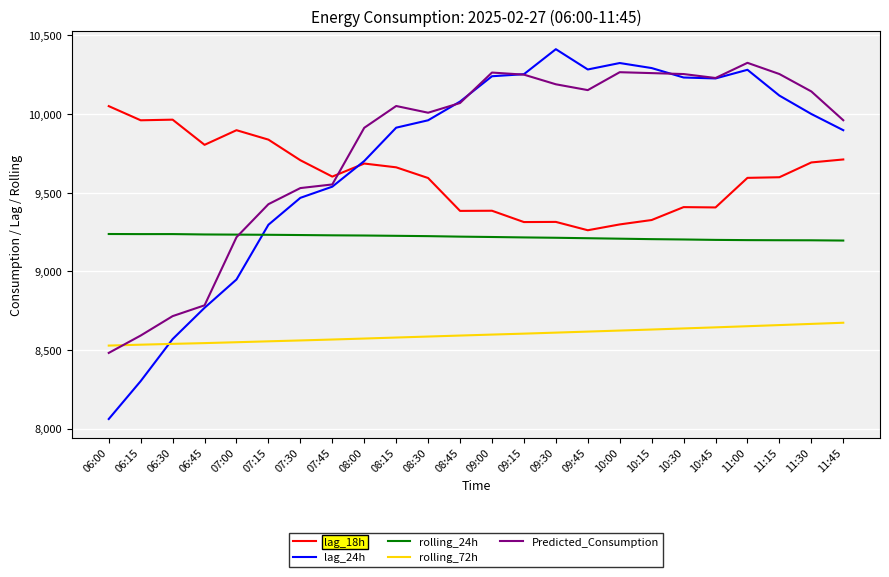

True or false: lag_18h has a value of 9406.0 at 10:45.

True